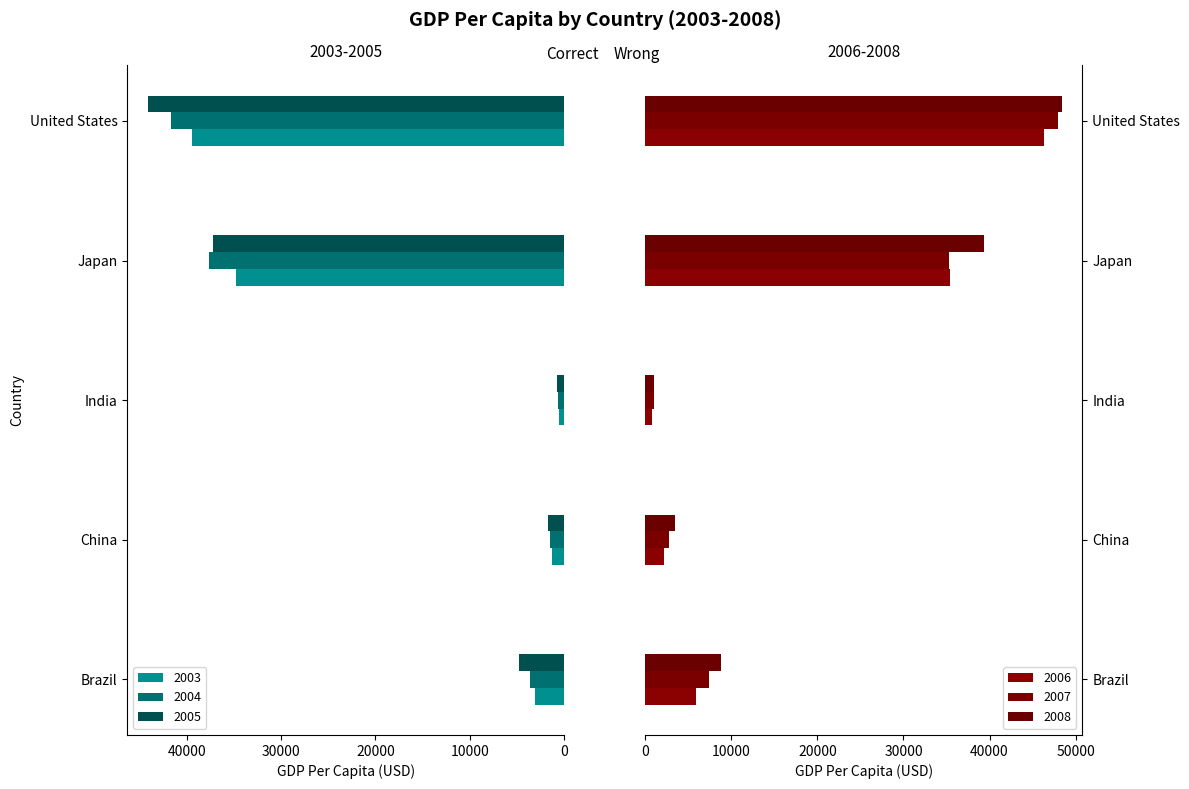

Between China and India, which series saw the biggest shift?

2008